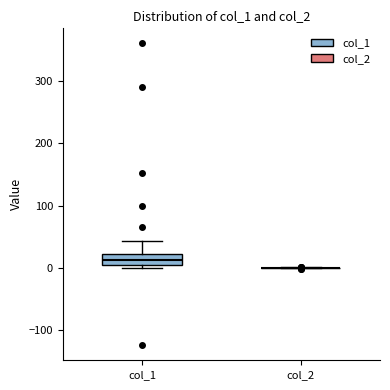

Where does the upper whisker of the box for col_1 end on the y-axis? The values are not printed on the chart, so give them approximately, as read against the axis.

40